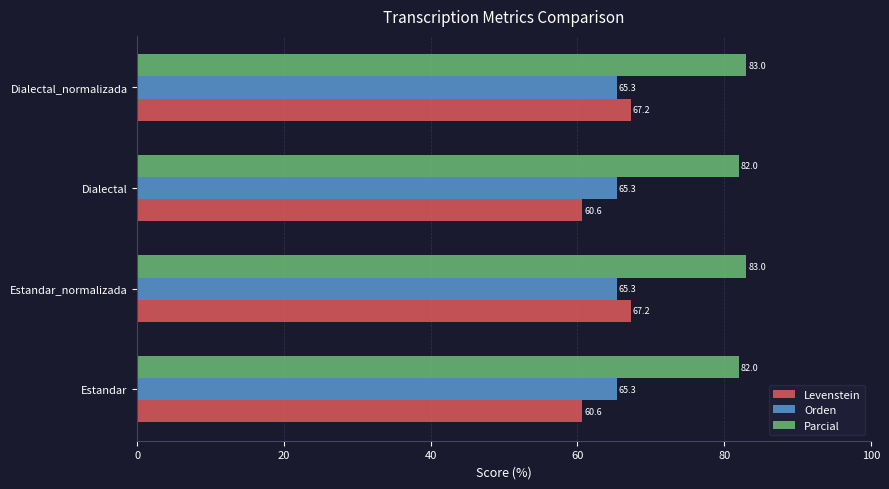

What is the difference between the highest and lowest values at Estandar?

21.4